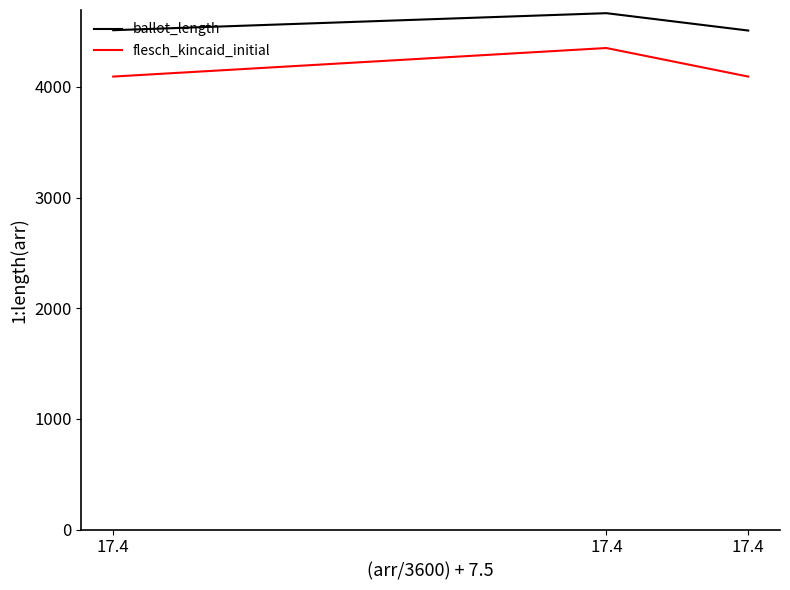

The value of ballot_length at 17.4 is 5890.5. True or false?

False